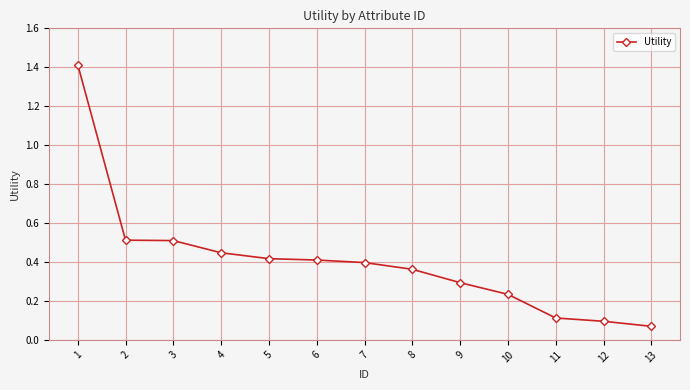

True or false: the data shows 0.1 at 3.

False